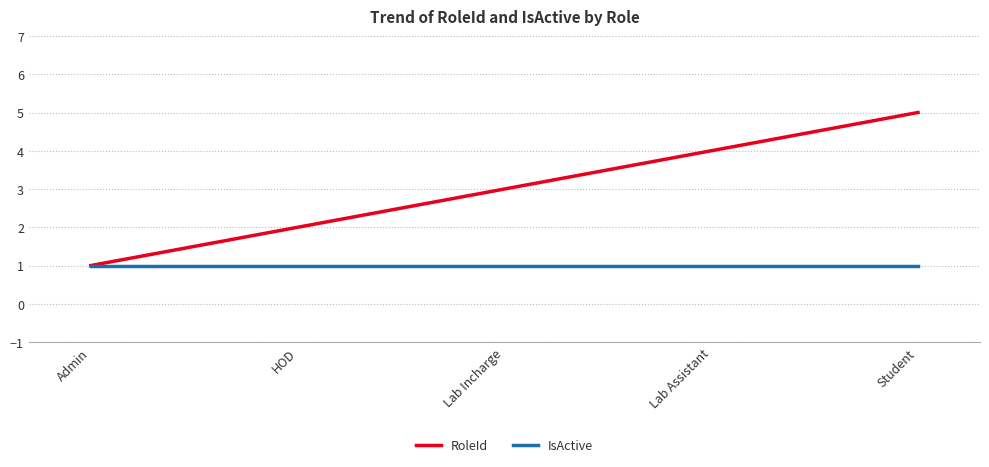

How many lines are shown in the chart?

2